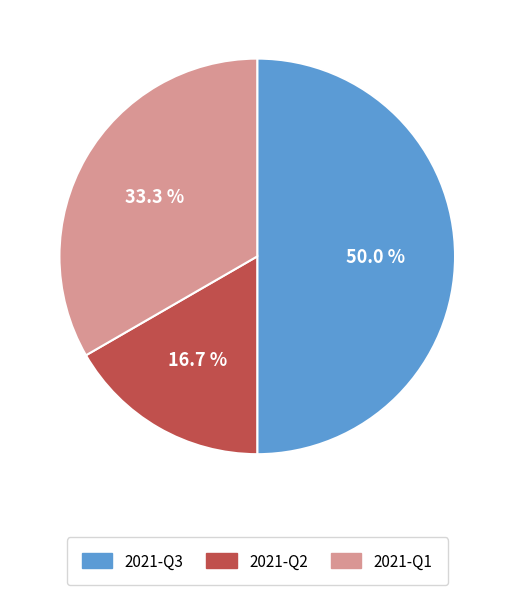

Rank the categories by value from highest to lowest.

2021-Q3, 2021-Q1, 2021-Q2